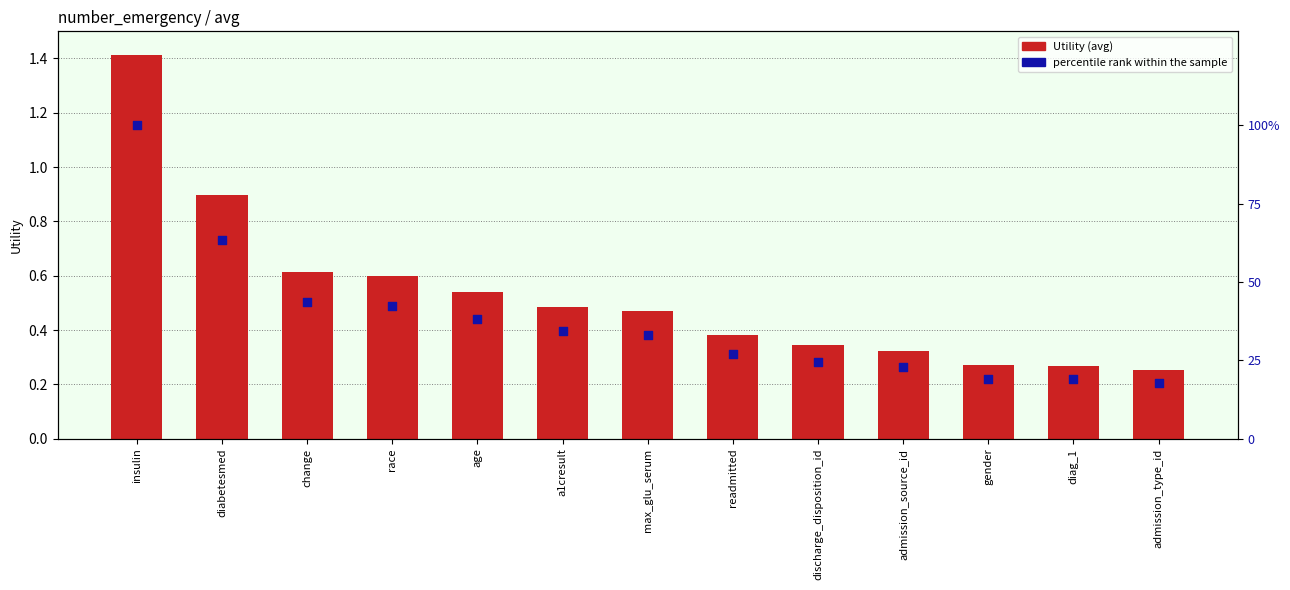

Which series has the largest total across all categories?

percentile rank within the sample